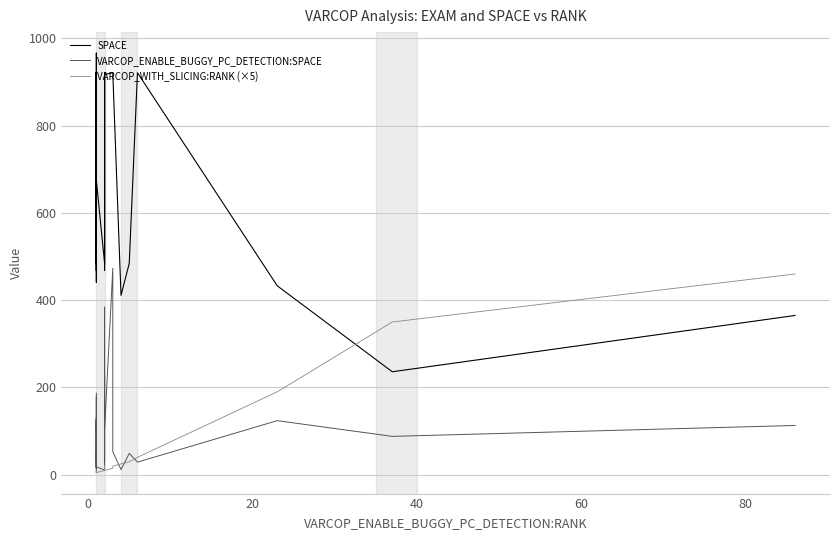

How many lines are shown in the chart?

3